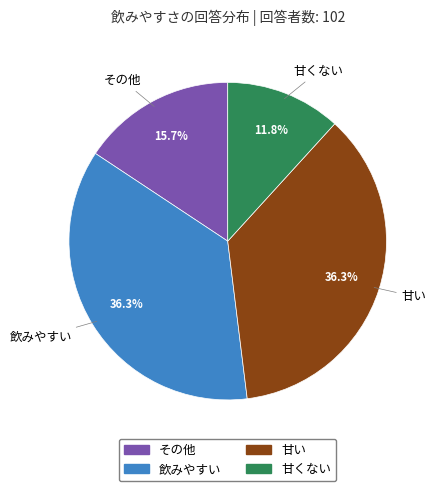

True or false: 甘くない accounts for 24% of the total.

False